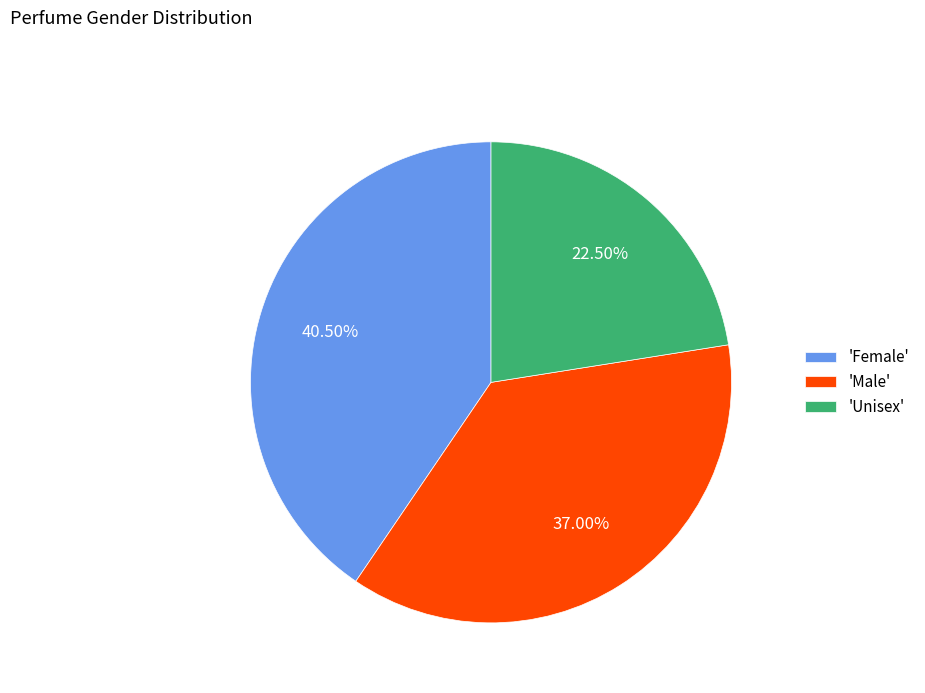

Is the sum of 'Male' and 'Female' greater than half?

Yes